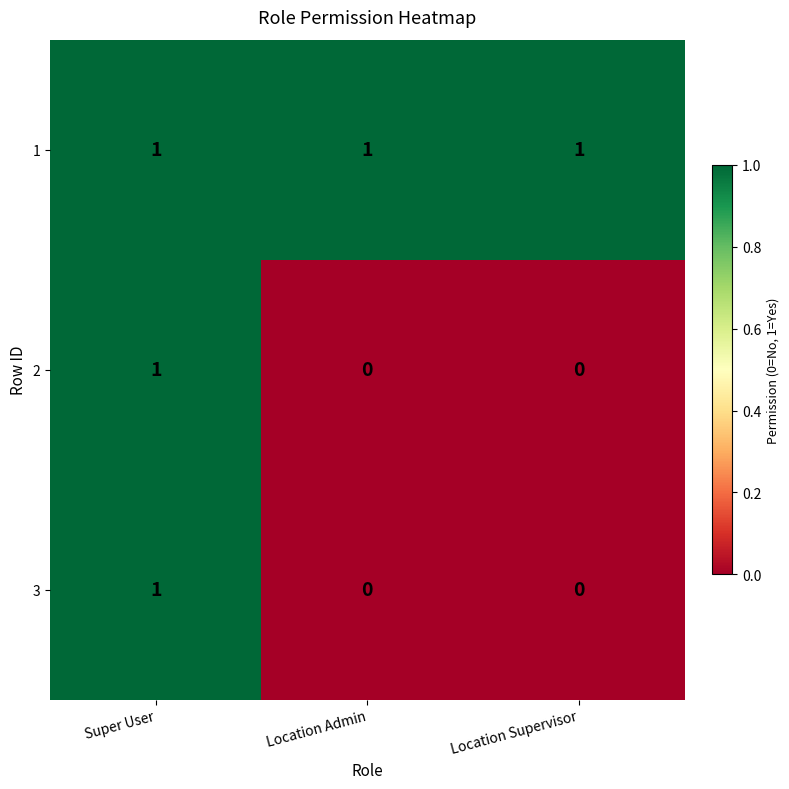

Which category has the highest value in the 3 series?

Super User